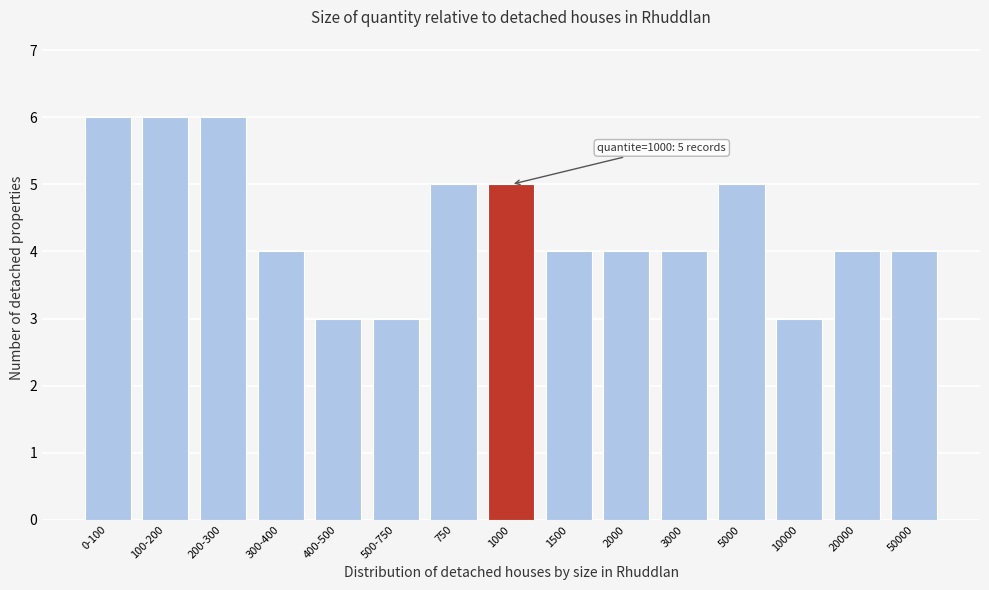

Reading left to right, what are all the values shown in this chart?

6	6	6	4	3	3	5	5	4	4	4	5	3	4	4